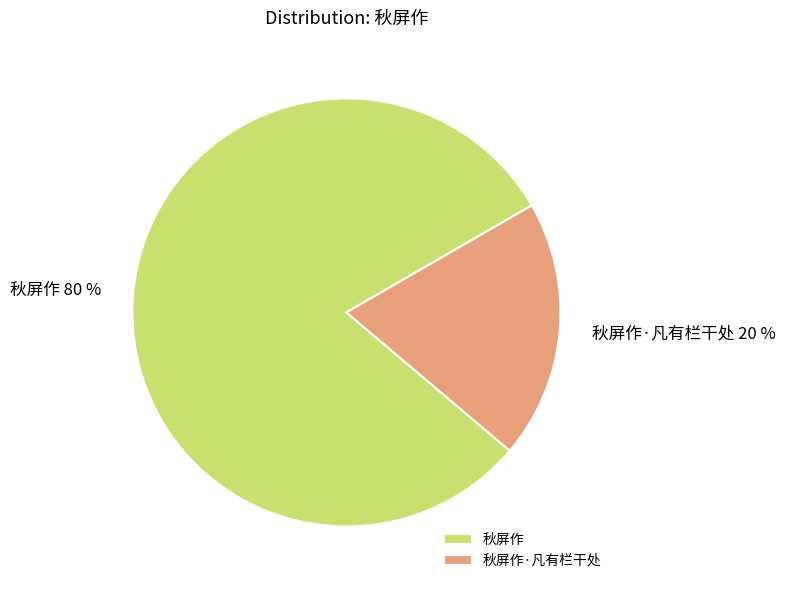

How many segments does this pie chart have?

2